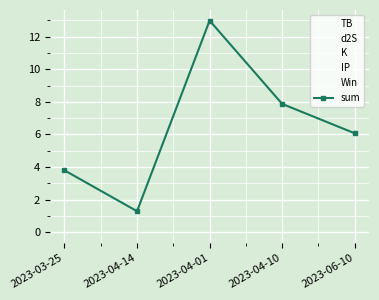

Between 2023-04-01 and 2023-04-10, which series saw the biggest shift?

d2S